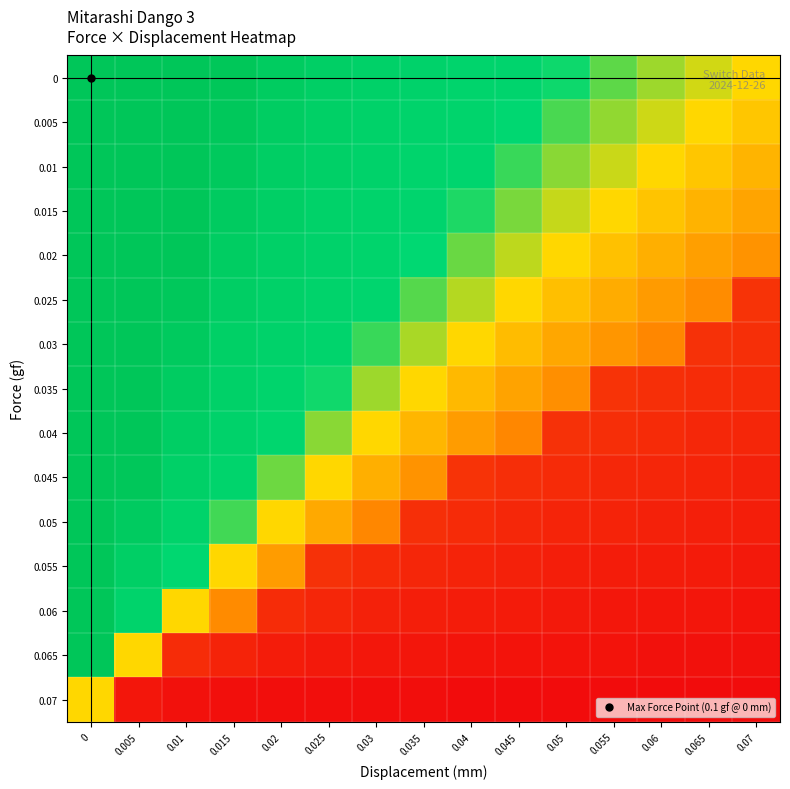

How many series are shown in this chart?

15